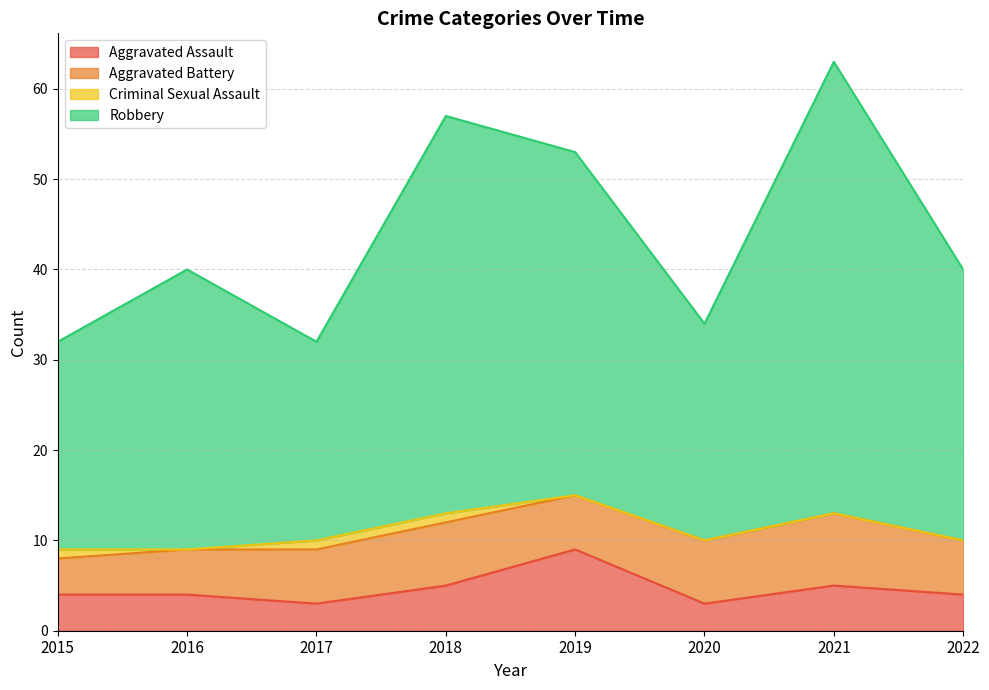

Which category has the highest value in the Robbery series?

2021